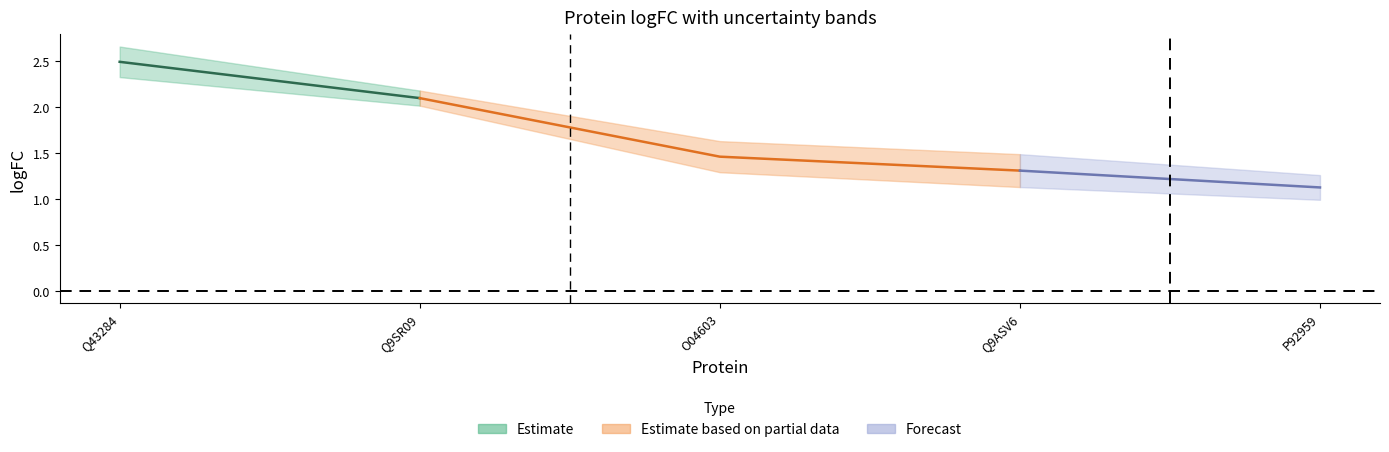

Reading right to left, what are all the values shown in this chart?

logFC: 1.1	1.3	1.5	2.1	2.5
se: 0.1	0.2	0.2	0.1	0.2
pval: 0.0	0.0	0.0	0.0	0.0
adjPval: 0.0	0.0	0.0	0.0	0.0